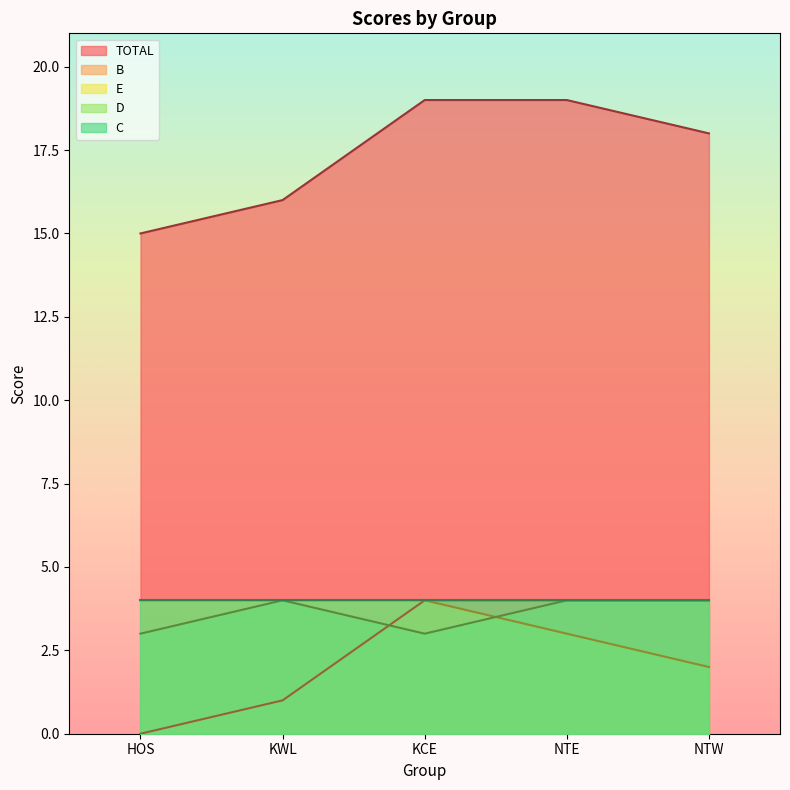

True or false: E has more than 2 points higher than both neighbors.

False